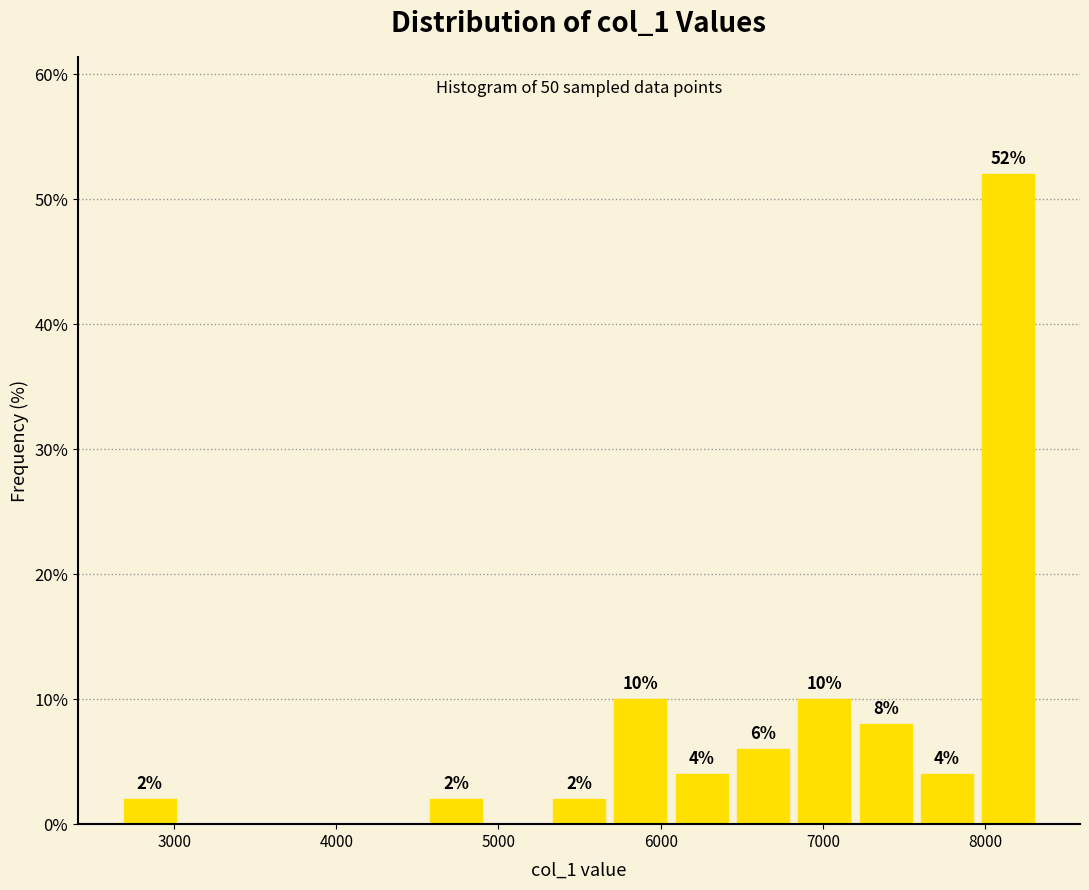

Around what value on the x-axis is the tallest bar? Give the approximate position of its centre, as read against the axis.

8100